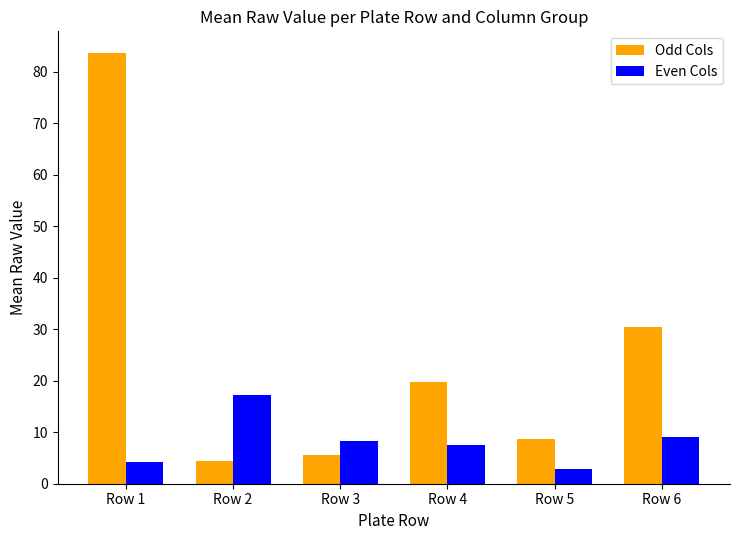

What is the difference between the maximum and second lowest values in the Odd Cols series?

78.2